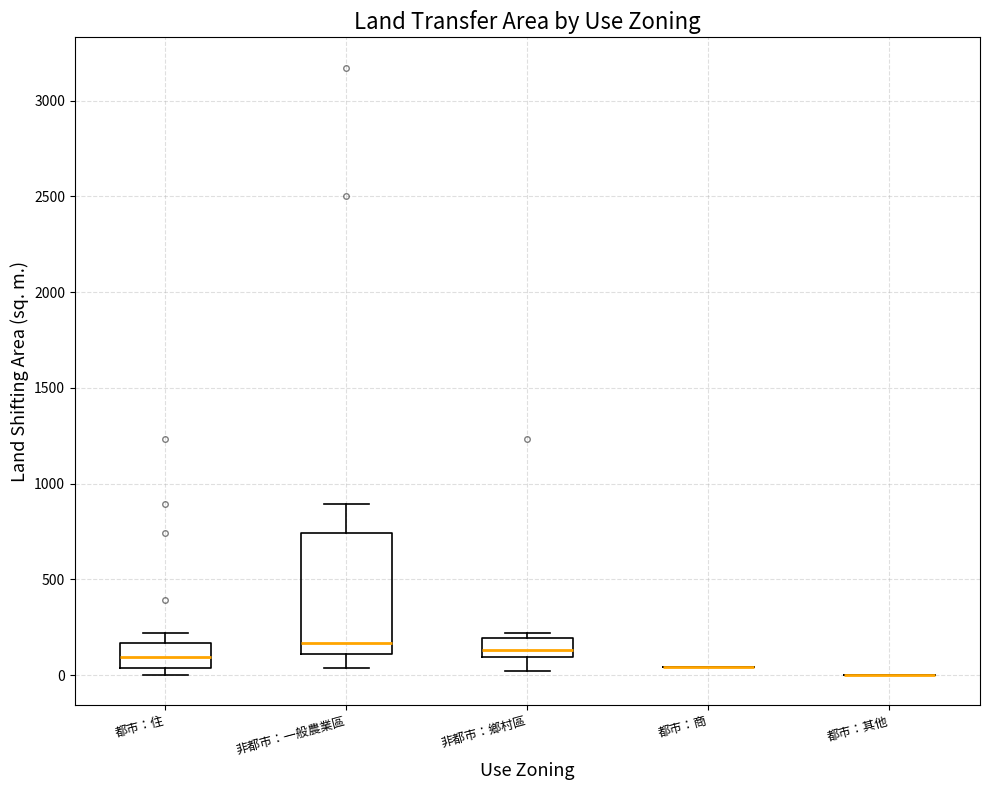

Reading left to right, transcribe this box plot: for each box, give where its median line is, the range the box spans, and where its two whiskers end, as read against the y-axis. The values are not printed on the chart, so give them approximately, as read against the axis.

都市：住: median 100, box 50 to 150, whiskers 0 to 200
非都市：一般農業區: median 150, box 100 to 750, whiskers 50 to 900
非都市：鄉村區: median 150, box 100 to 200, whiskers 0 to 200 (just above the box's upper edge)
都市：商: box collapsed to a line at 50, whiskers 50 to 50
都市：其他: box collapsed to a line at 0, whiskers 0 to 0